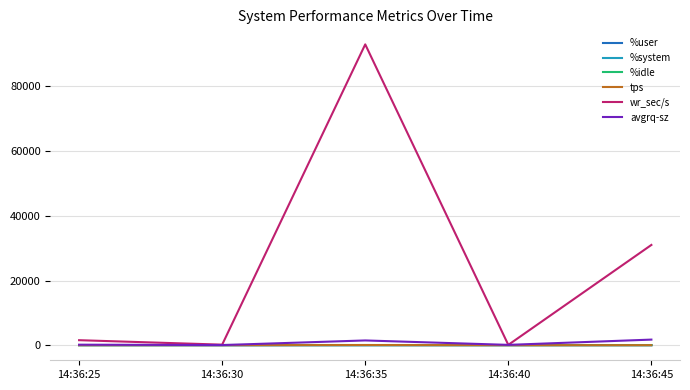

At which category is the sum across all series the highest?

14:36:35